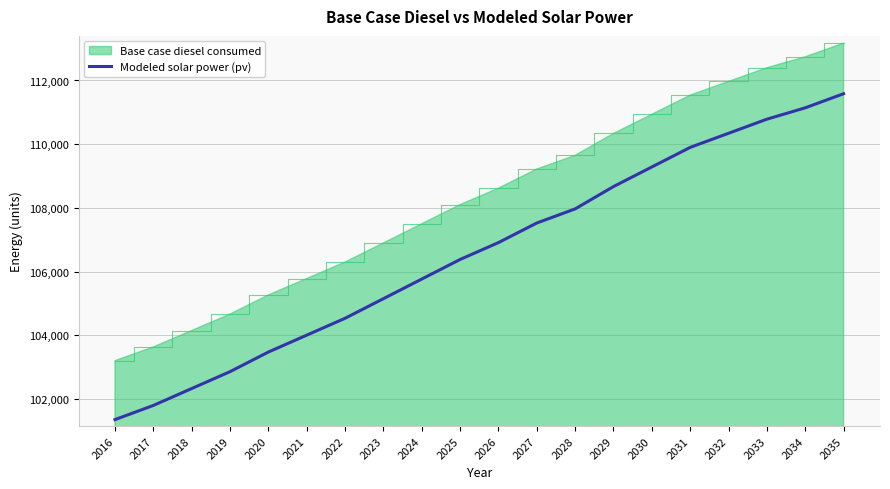

What is the spread (max minus min) of values at 2019?

1807.7